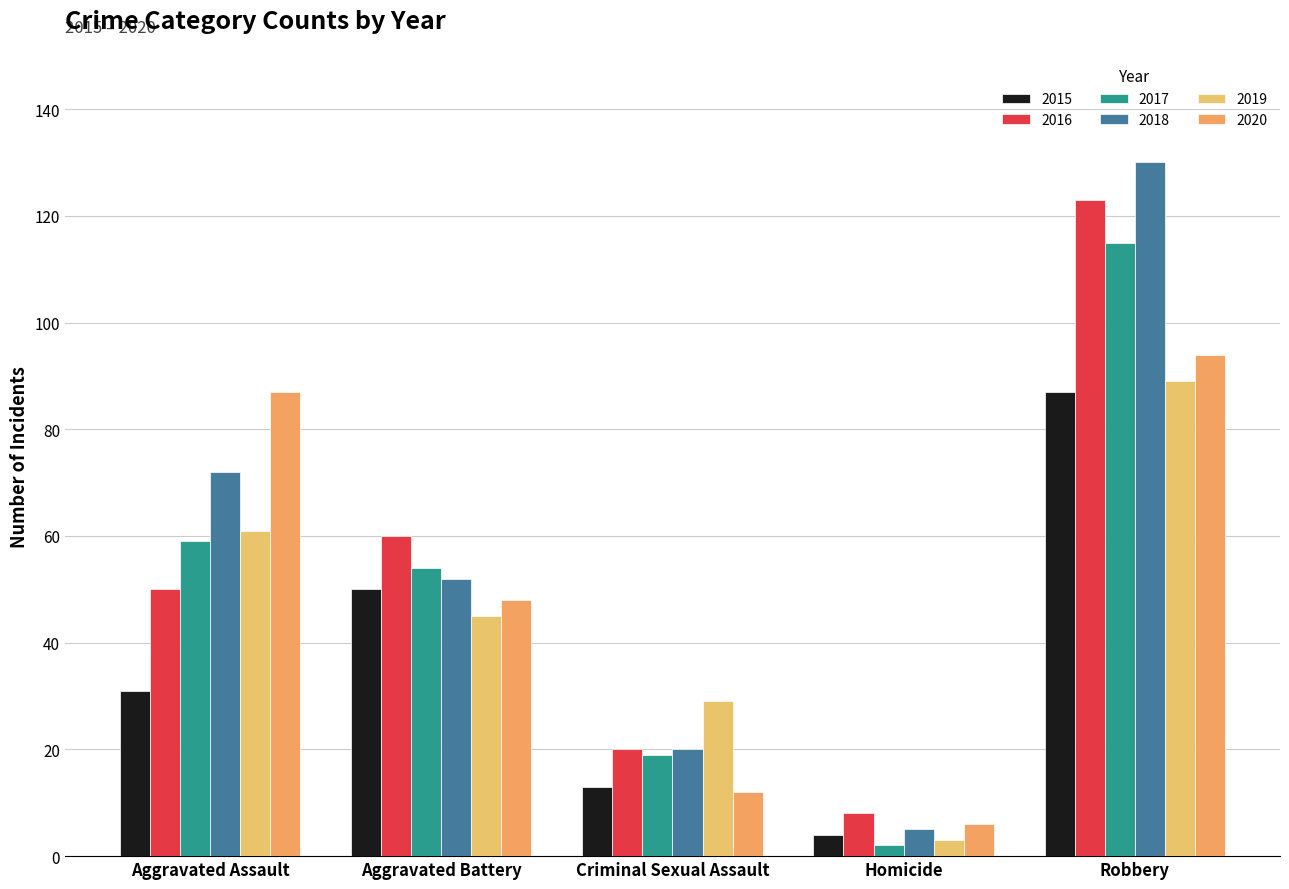

What is the sum of the 2017 values at Criminal Sexual Assault and Aggravated Assault?

78